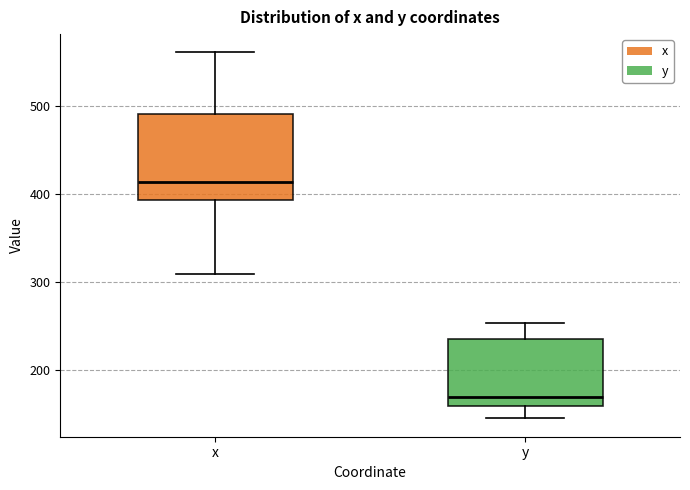

Reading left to right, read every box against the y-axis: the position of its median line, the range the box covers, and the ends of its whiskers. The values are not printed on the chart, so give them approximately, as read against the axis.

x: median 410, box 390 to 490, whiskers 310 to 560
y: median 170, box 160 to 240, whiskers 150 to 250